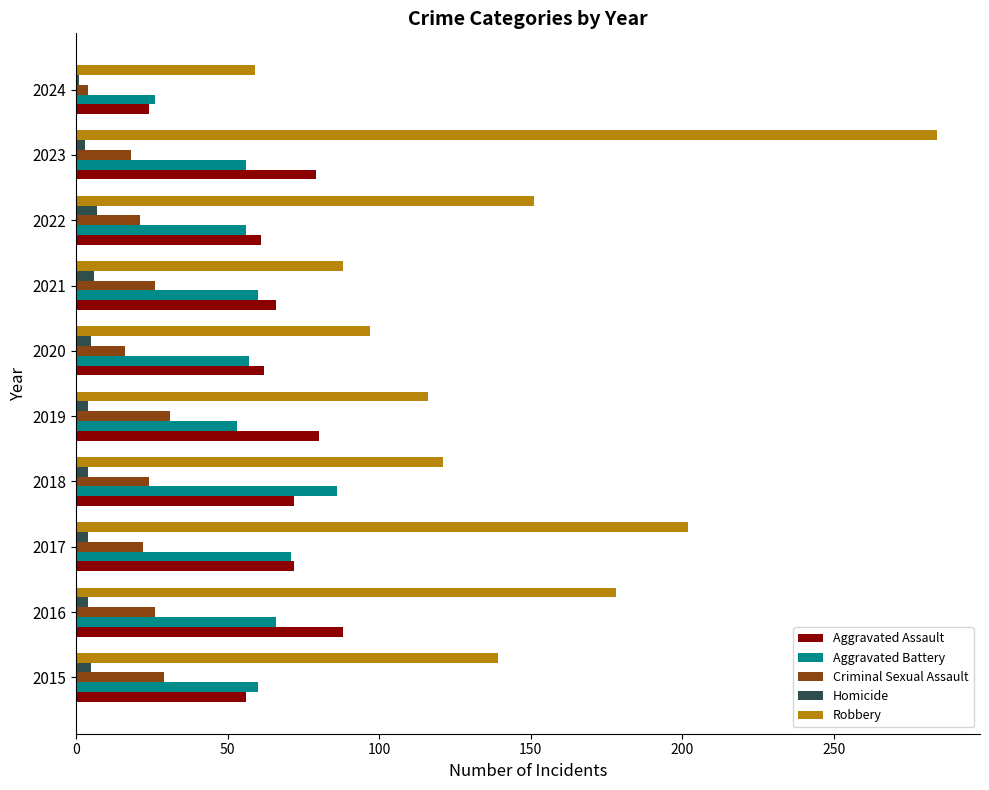

Which series has the largest total across all categories?

Robbery